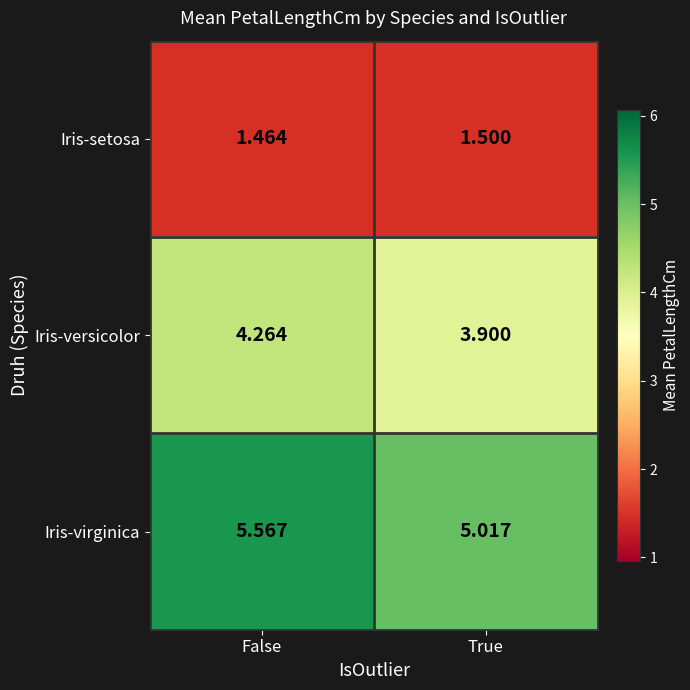

What is the spread (max minus min) of values at False?

4.1